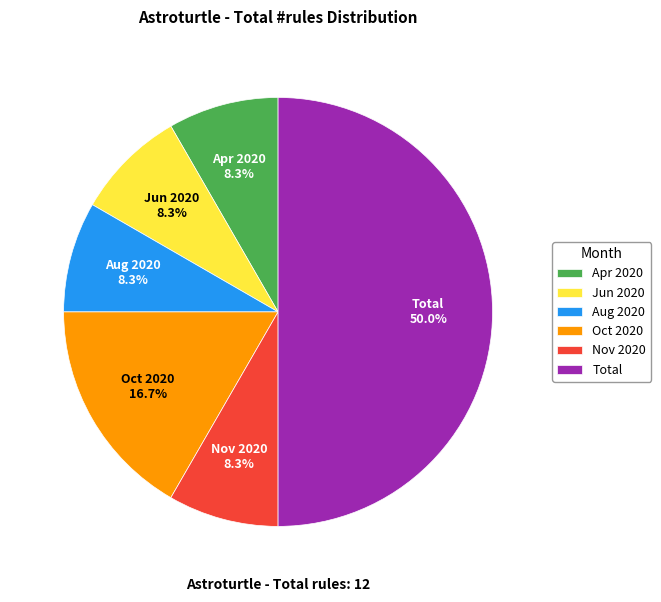

What is the largest slice in the pie chart?

Total